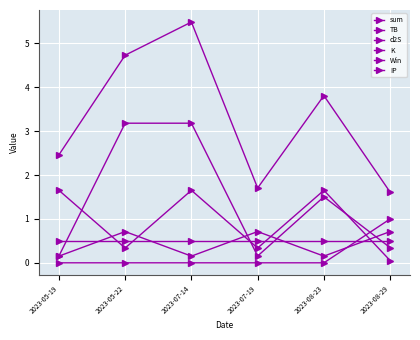

At how many categories does at least one series exceed 2?

4